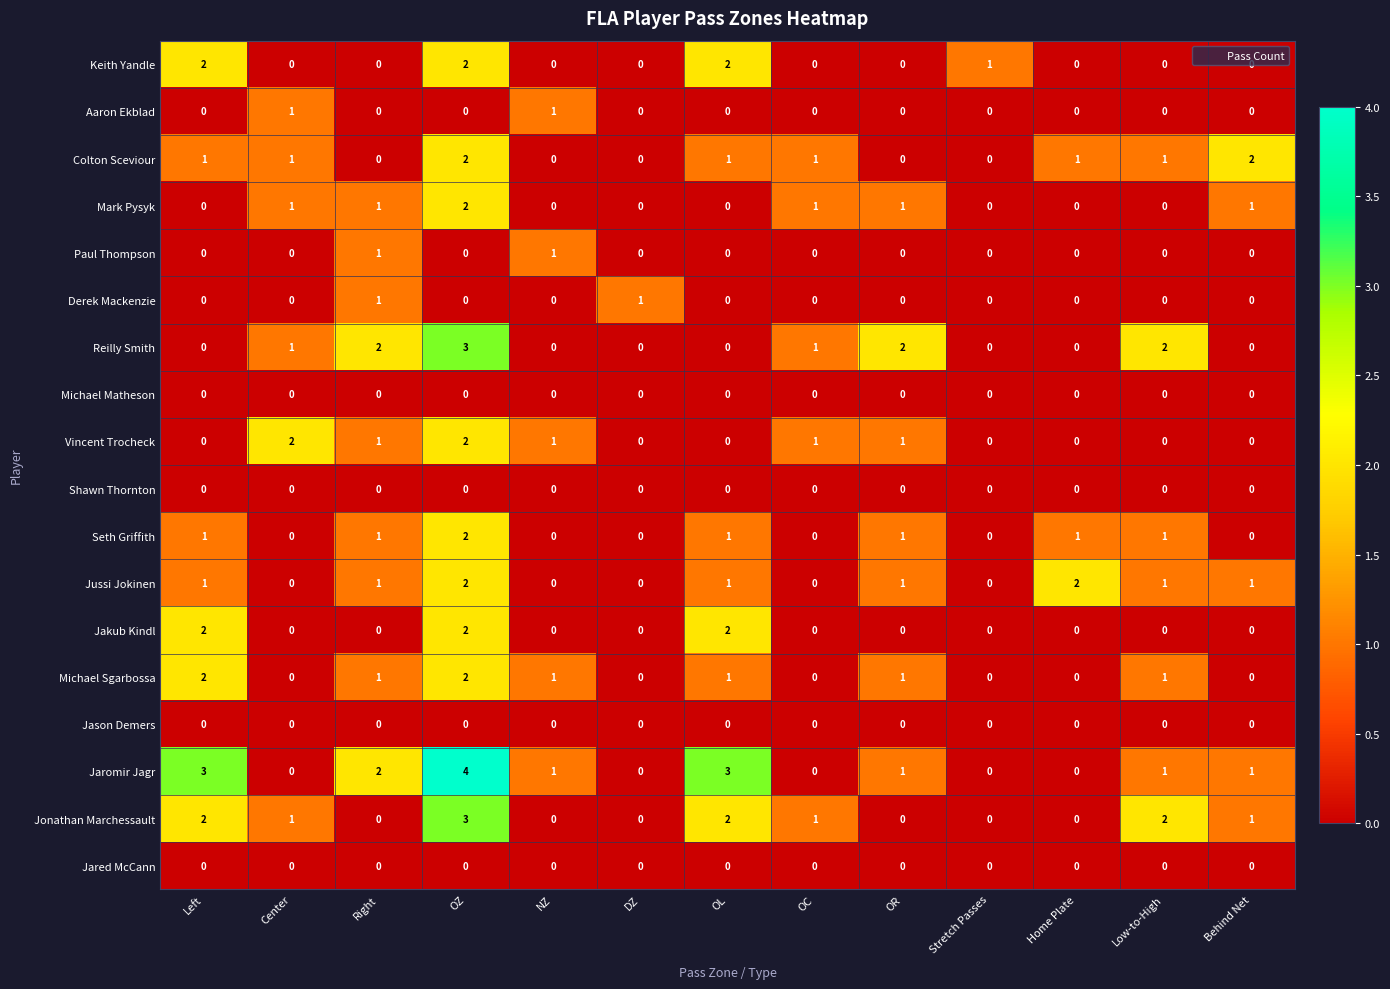

Which series changed the most between OR and Home Plate?

Reilly Smith